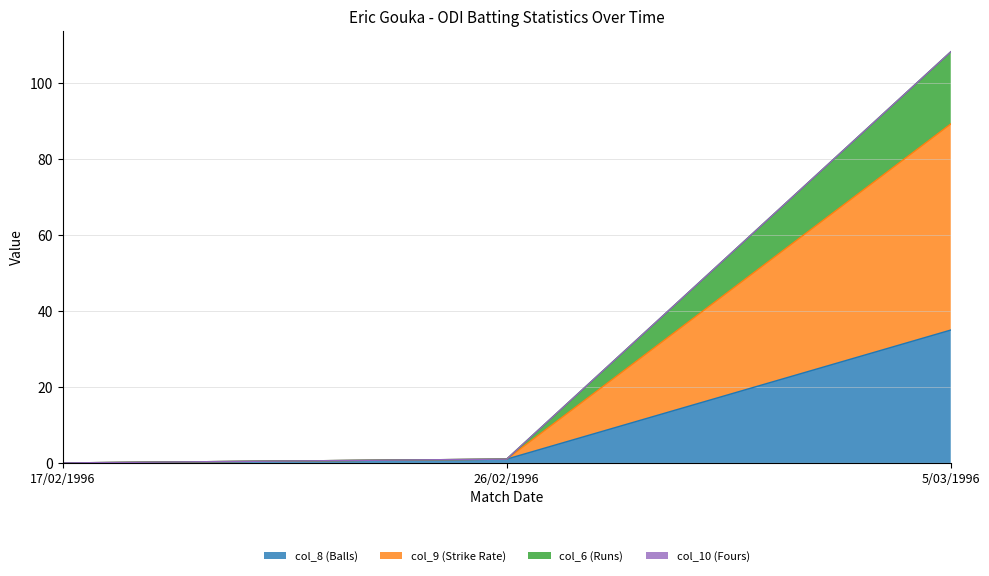

Rank the categories by col_9 (Strike Rate) value from highest to lowest.

5/03/1996, 26/02/1996, 17/02/1996